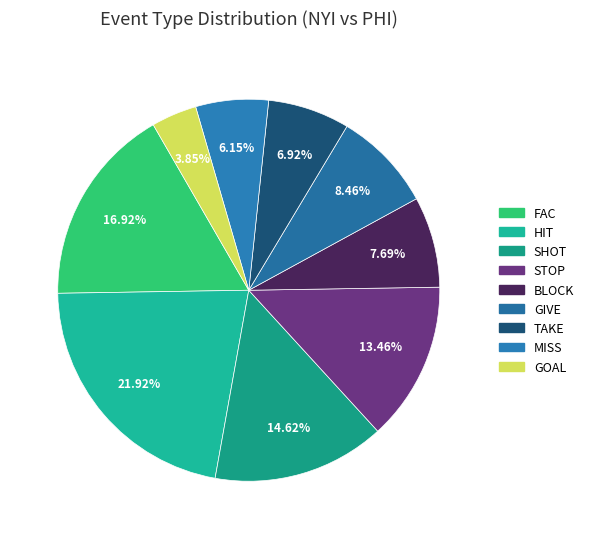

Does GOAL account for over 50% of the chart?

No